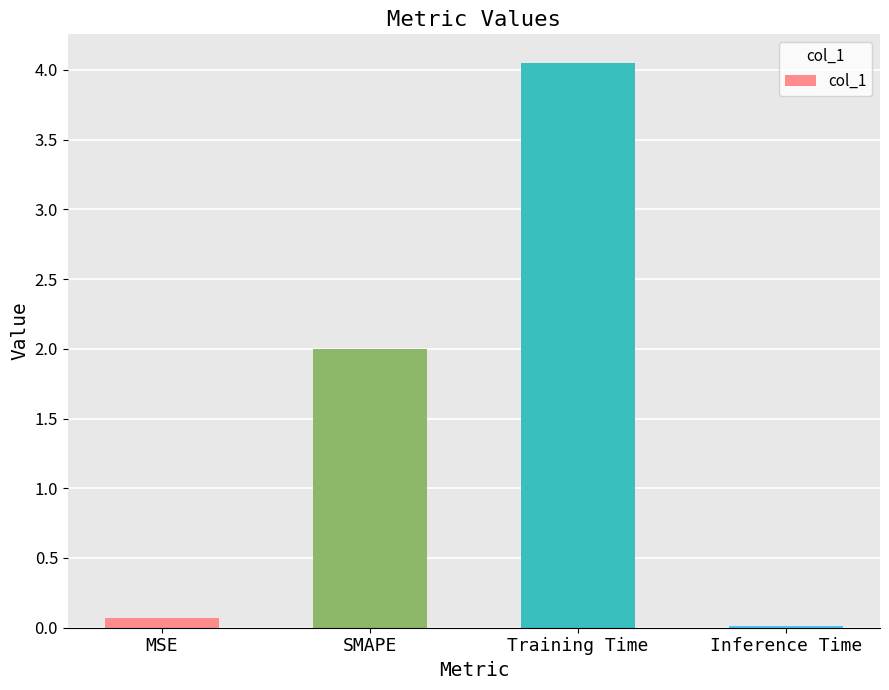

The value at Training Time is 6.8. True or false?

False